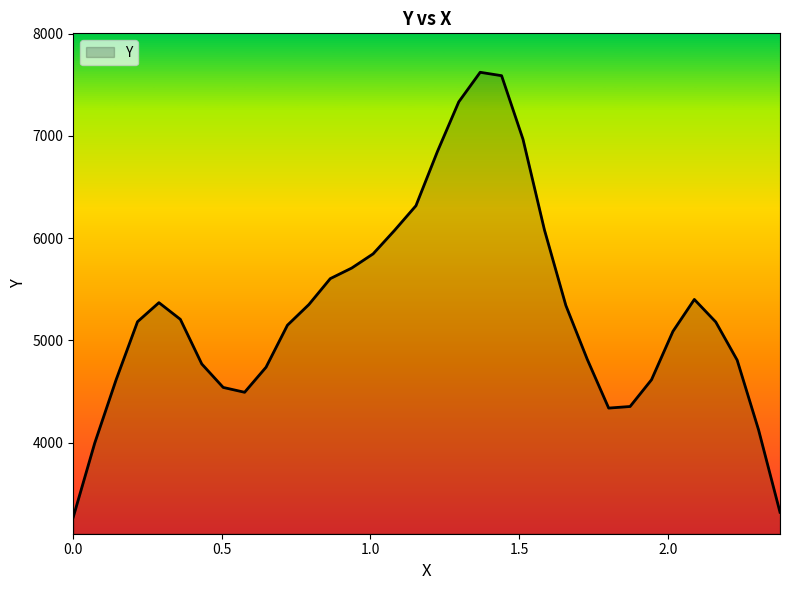

What is the greatest value displayed?

7622.8